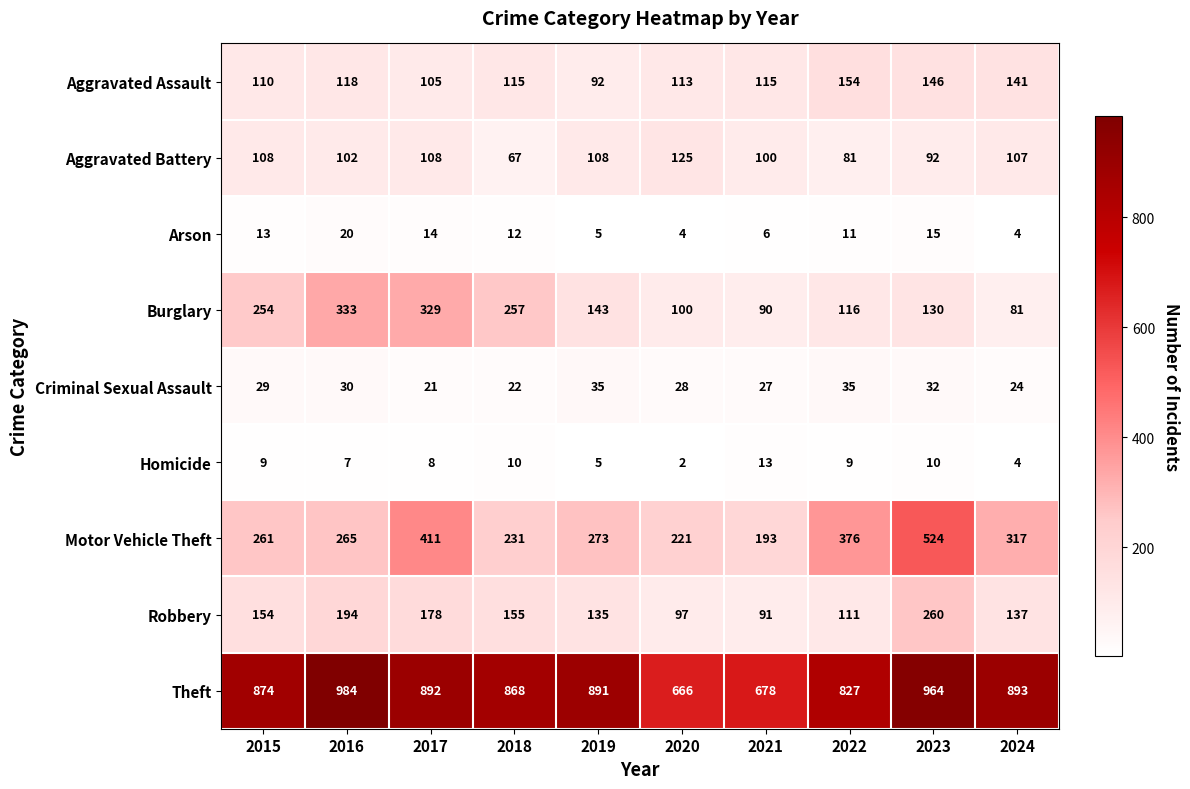

What is the minimum value shown in the chart?

2